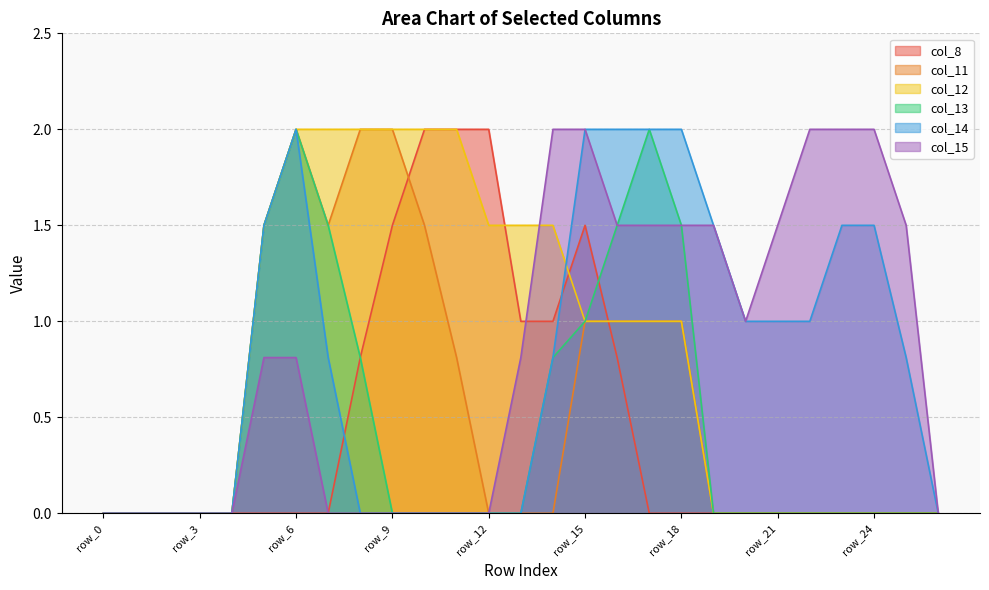

True or false: col_13 and col_12 cross at least once.

False